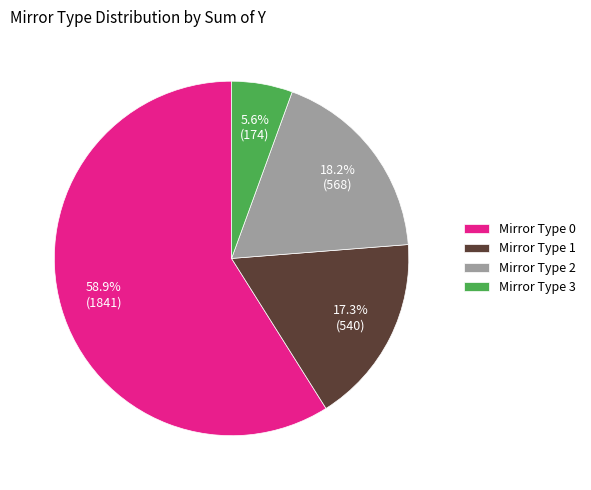

To the nearest percent, what is the average slice percentage?

25%